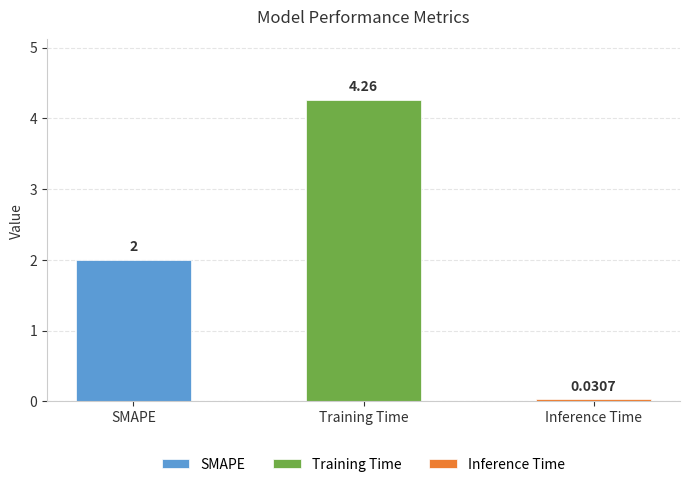

How many values are below 2?

1